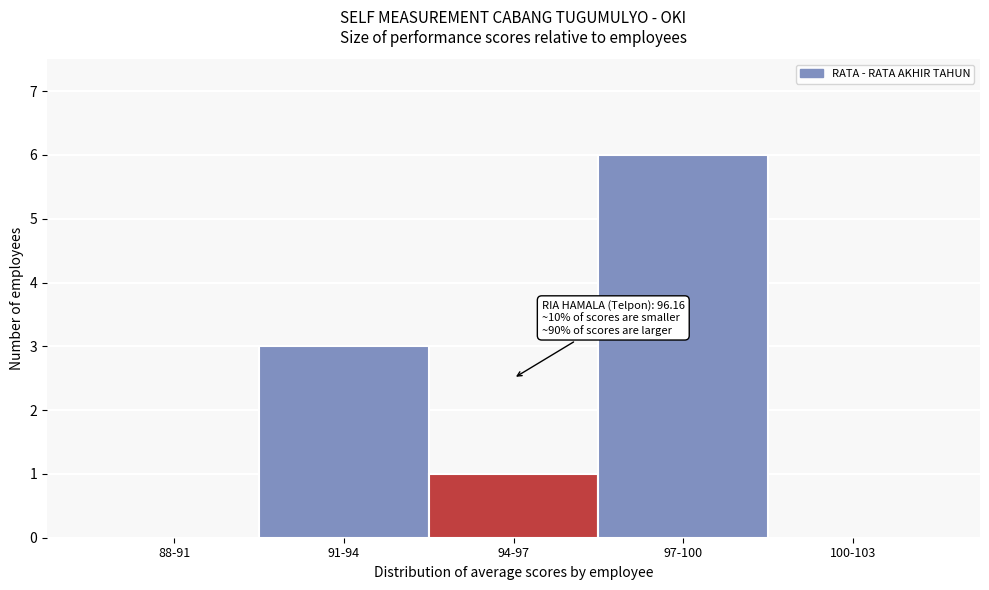

Reading right to left, transcribe all the data shown in this chart.

100-103=0	97-100=6	94-97=1	91-94=3	88-91=0